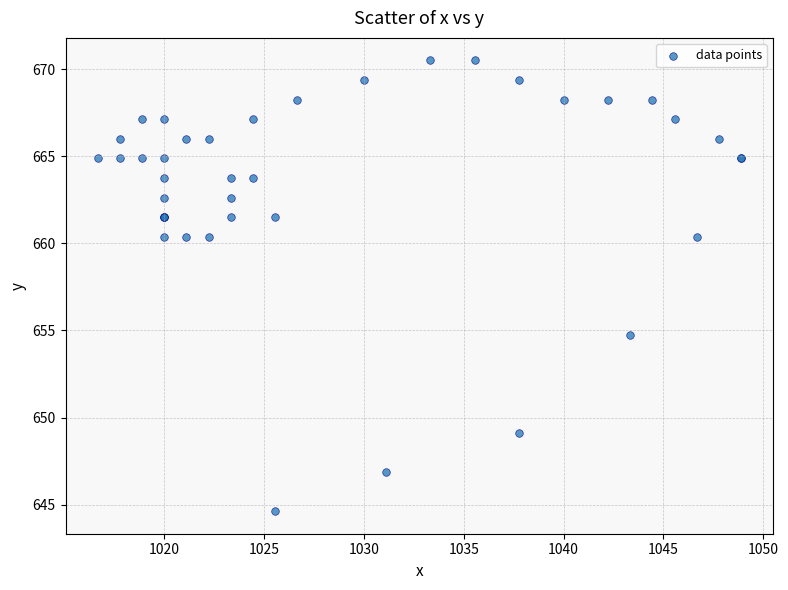

What Y value in the scatter plot is closest to 657?

654.8